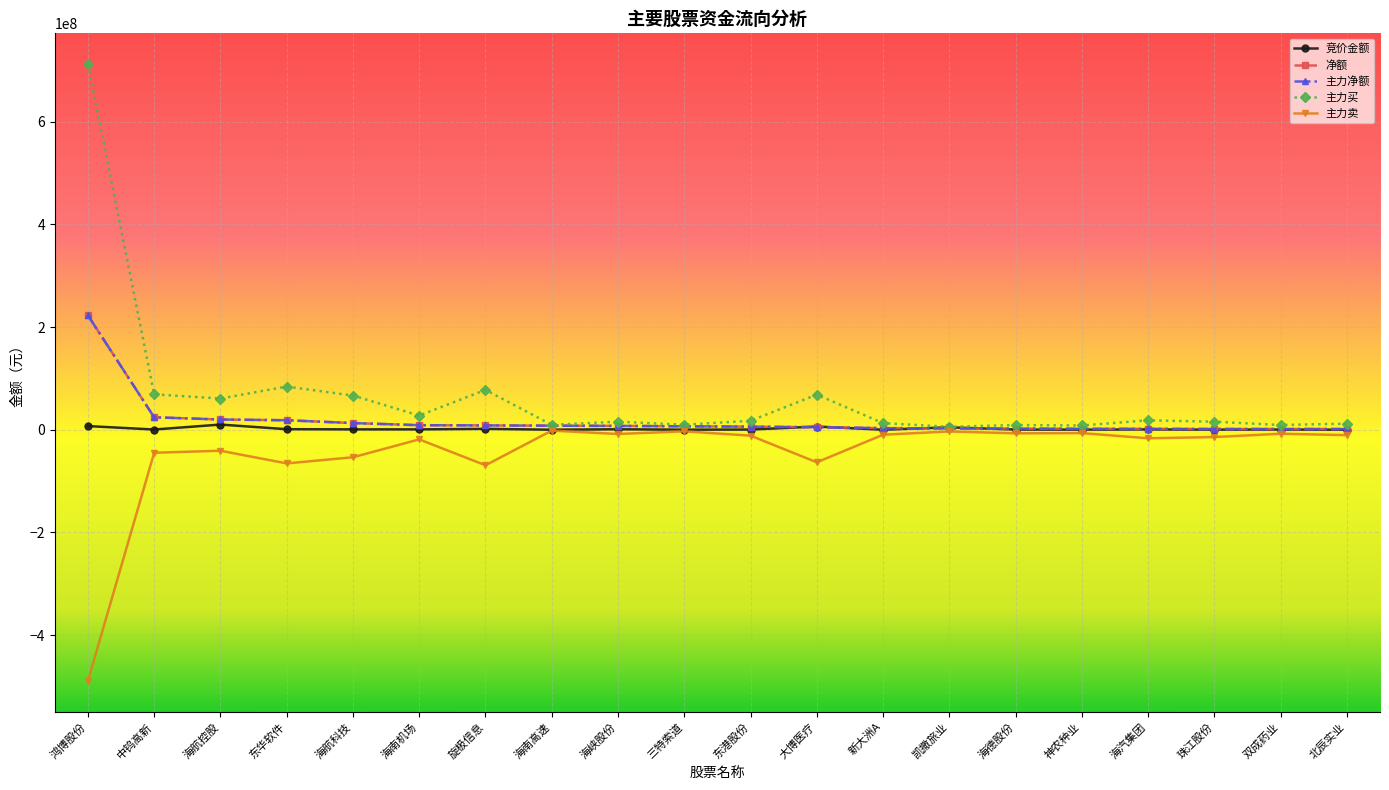

Is this an area chart (filled region under the line)?

No